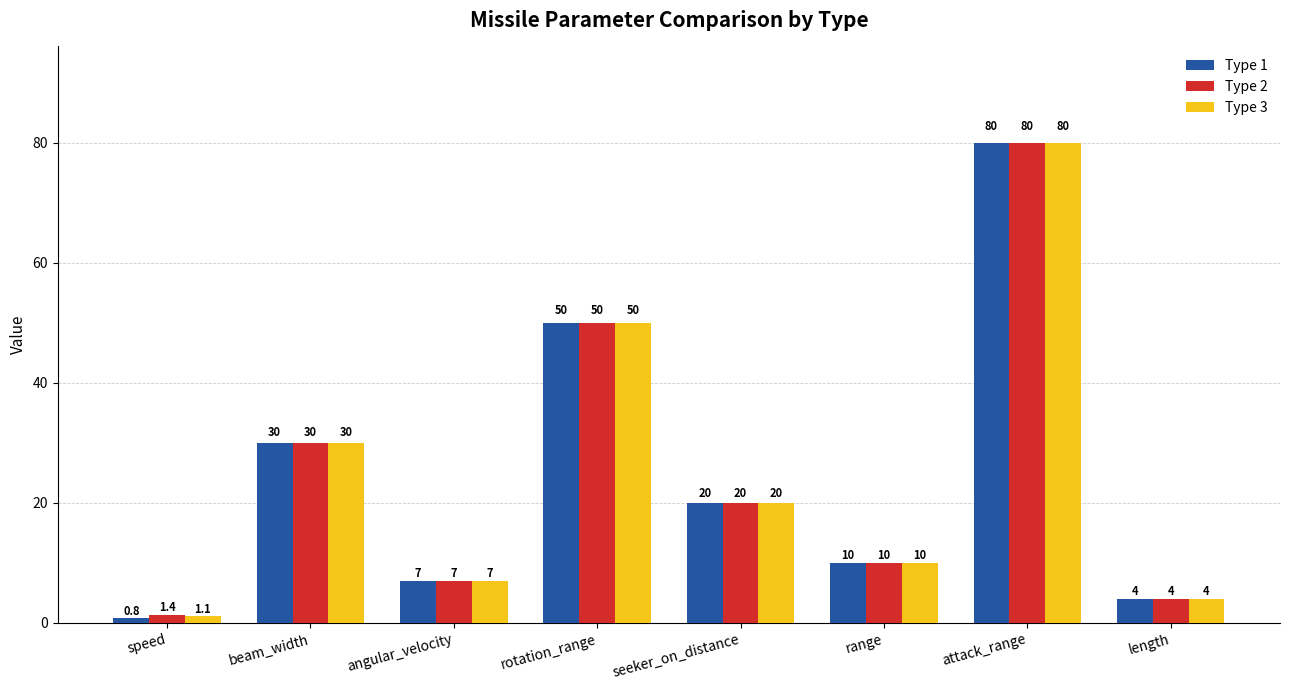

Reading left to right, what are all the values shown in this chart?

Type 1: 0.8	30.0	7.0	50.0	20.0	10.0	80.0	4.0
Type 2: 1.4	30.0	7.0	50.0	20.0	10.0	80.0	4.0
Type 3: 1.1	30.0	7.0	50.0	20.0	10.0	80.0	4.0